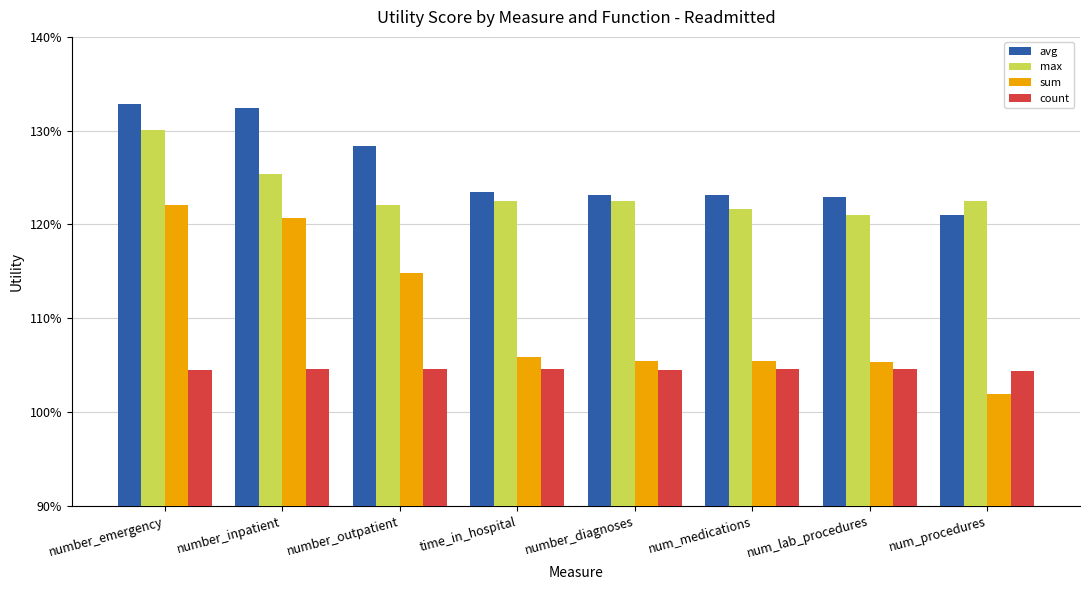

The count series shows 1.4 at time_in_hospital. True or false?

False